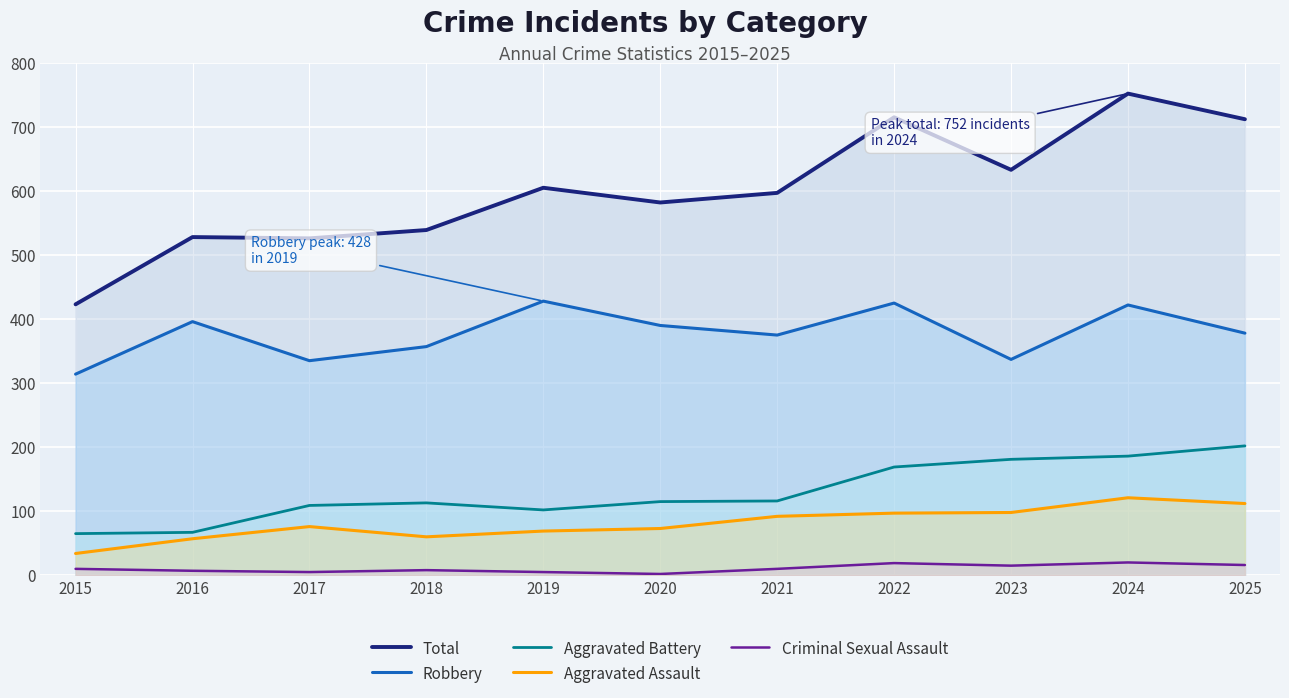

At which category is the sum across all series the highest?

2024